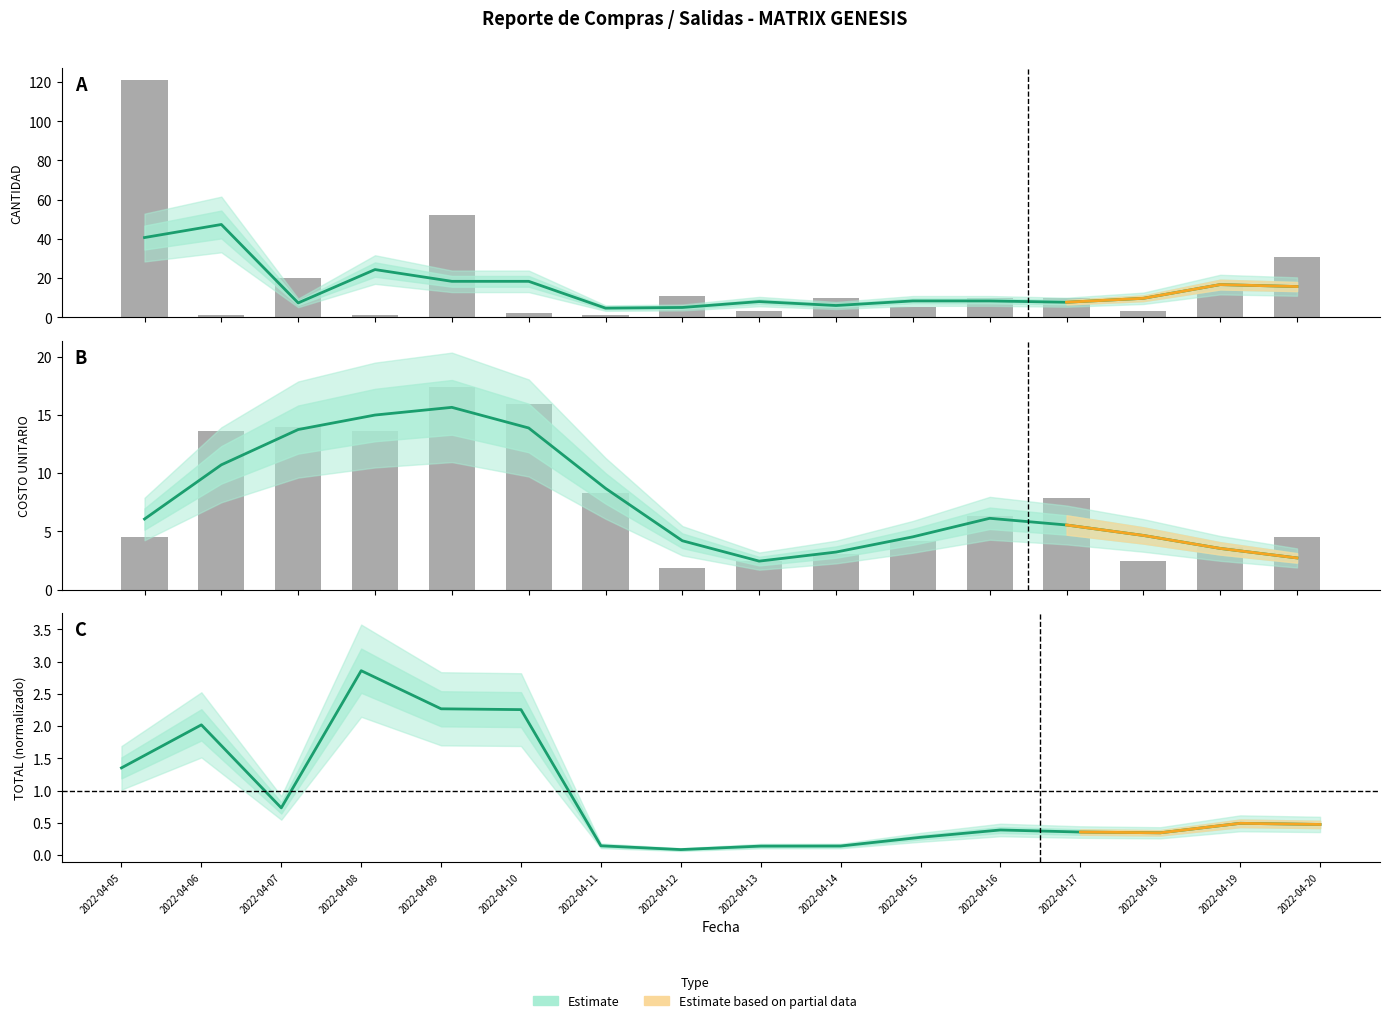

What is the difference between the CANTIDAD values at 2022-04-11 and 2022-04-16?

9.0